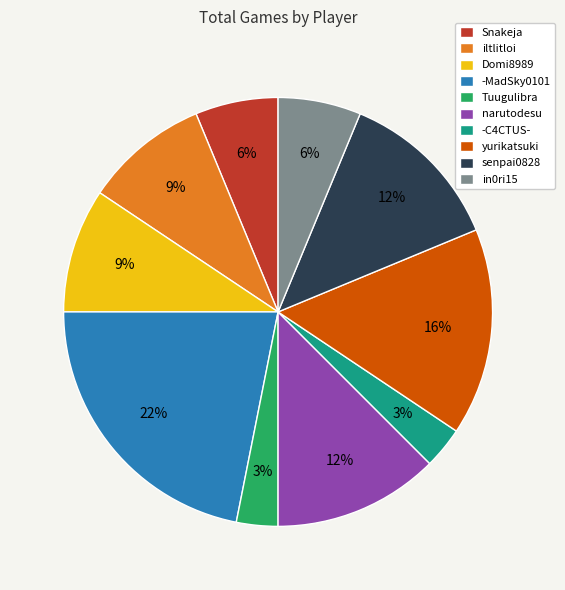

To the nearest percent, what is the difference between the largest and smallest slice percentages?

19%